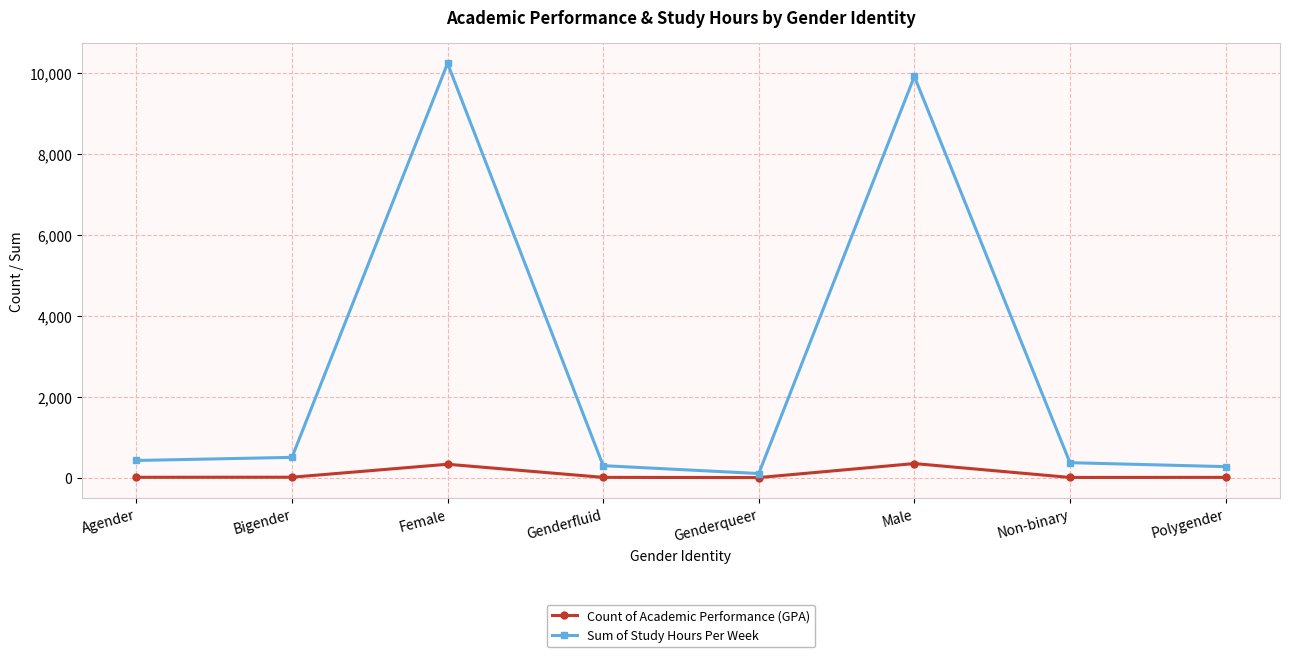

What is the difference between the Count of Academic Performance (GPA) values at Female and Bigender?

320